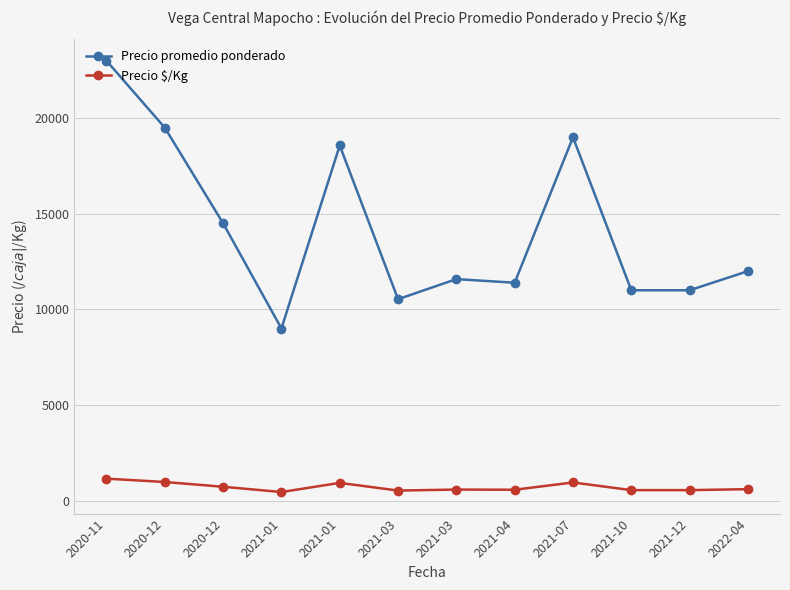

At how many categories does at least one series exceed 8081?

12